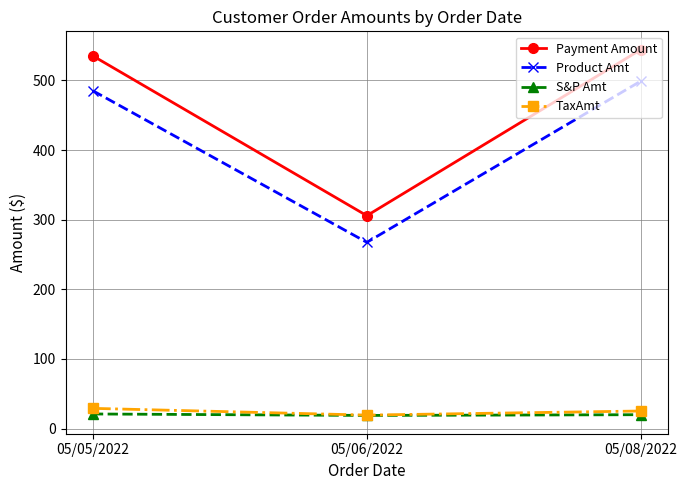

What value does the S&P Amt series have at 05/06/2022?

18.9